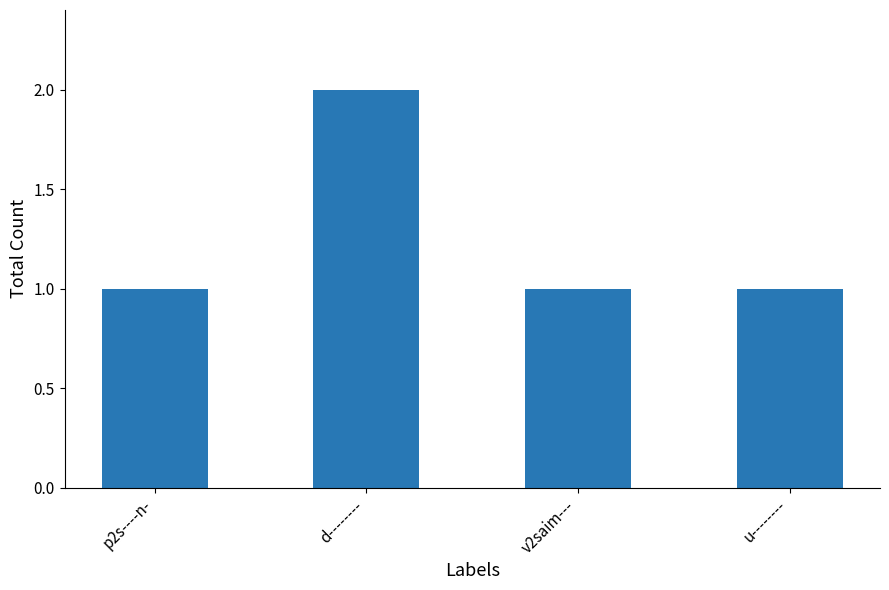

What is the label of the 2nd bar from the right?

v2saim---